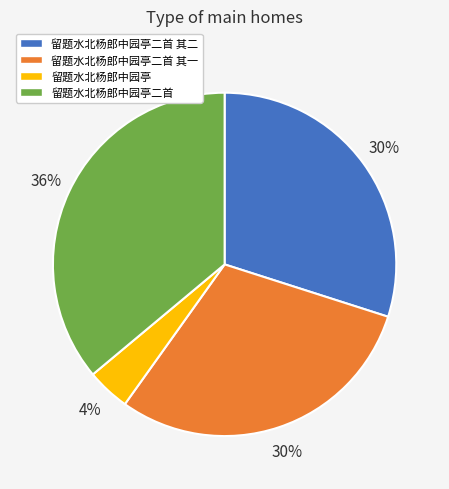

Is there a majority slice in this chart?

No